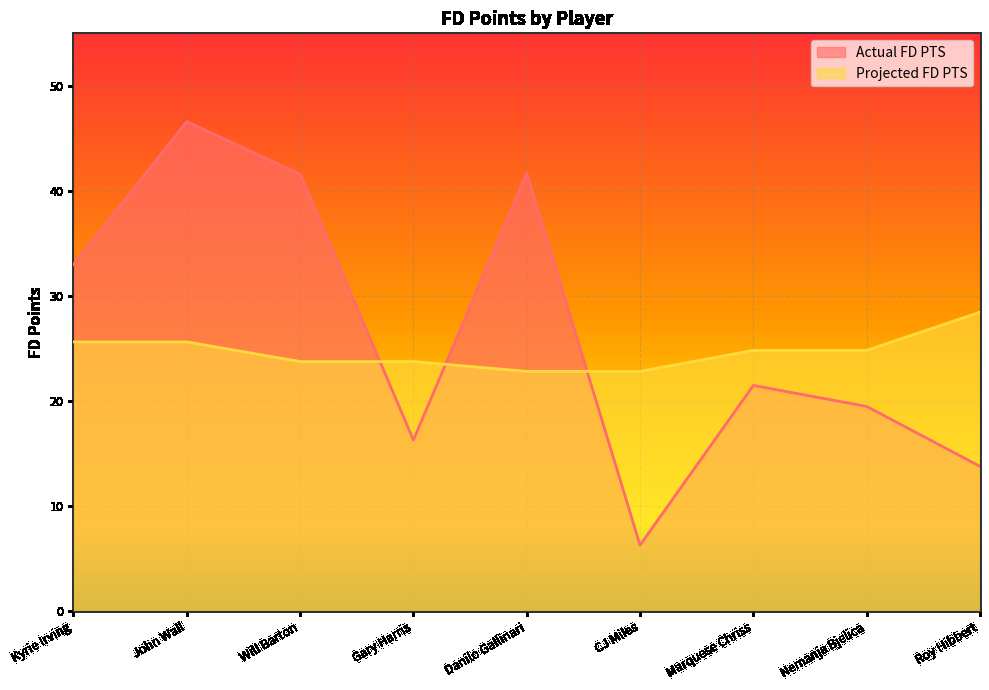

Rank the series by their average value, from highest to lowest.

Actual FD PTS, Projected FD PTS